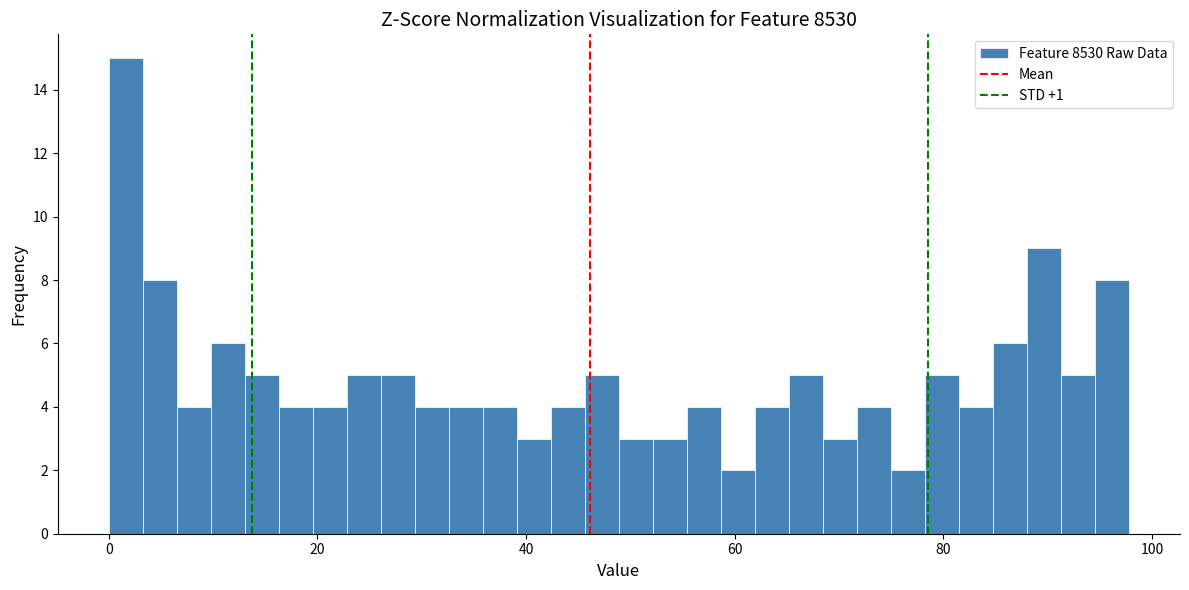

Read against the x-axis, roughly where is the centre of the tallest bar?

2